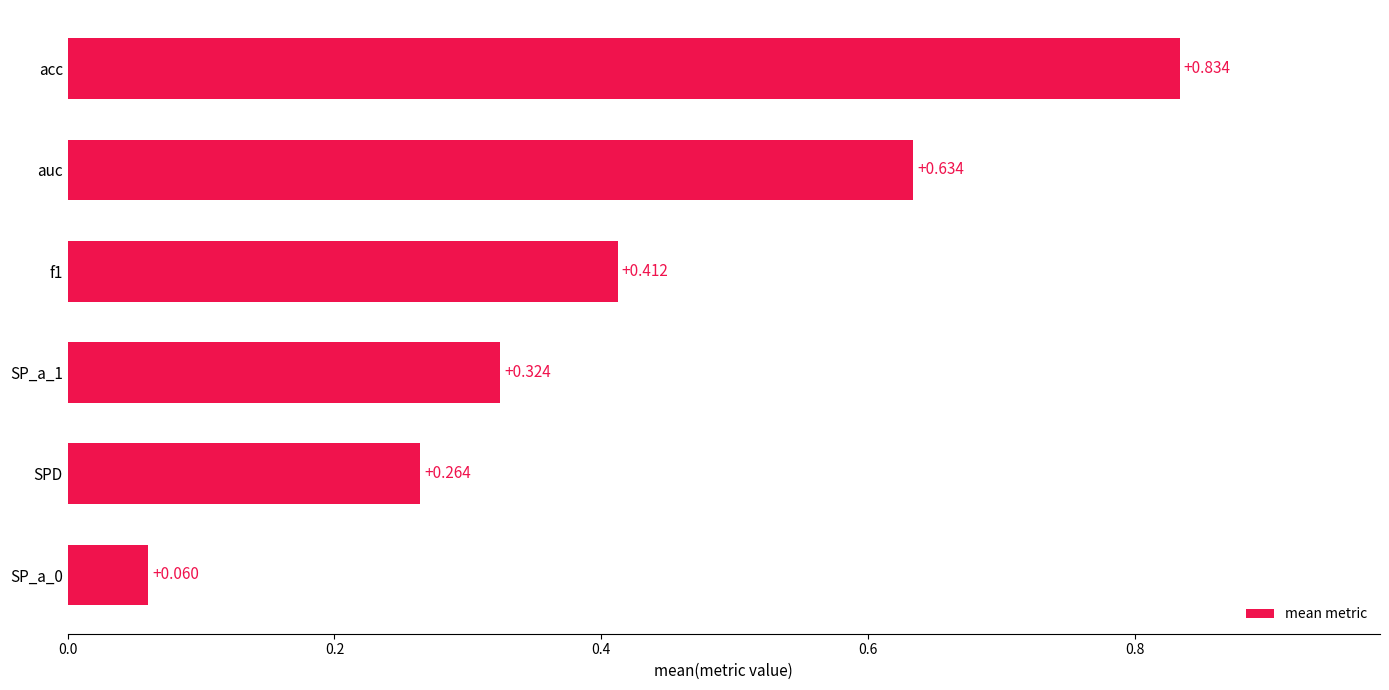

Which has a higher value, acc or f1?

acc